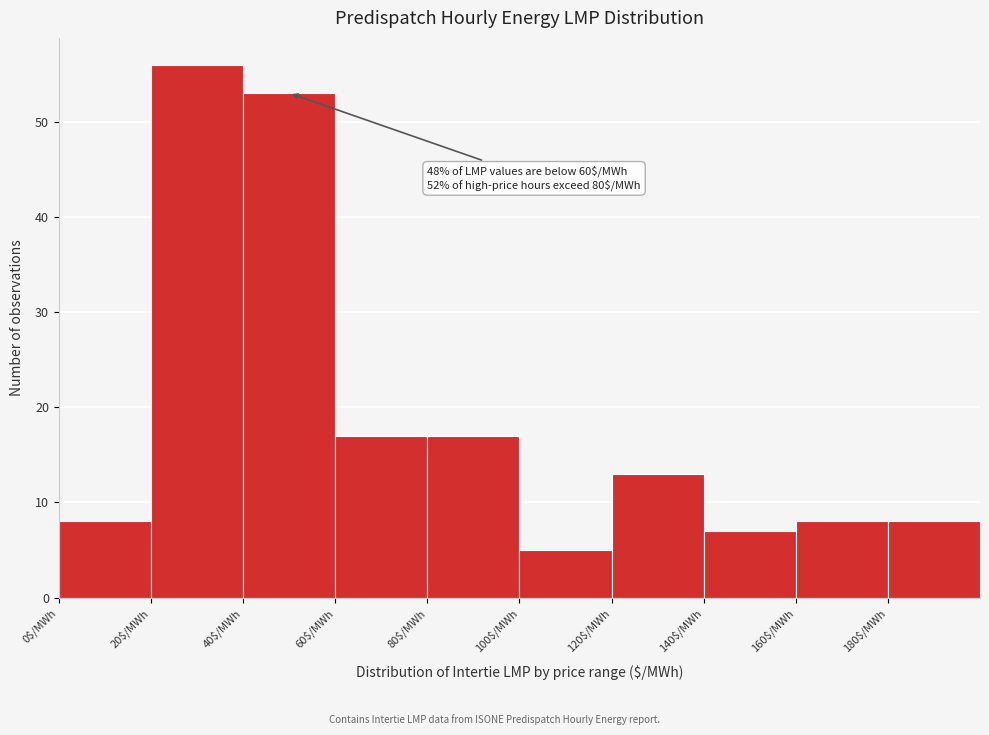

Over which range of the x-axis is the bar tallest?

20 to 40